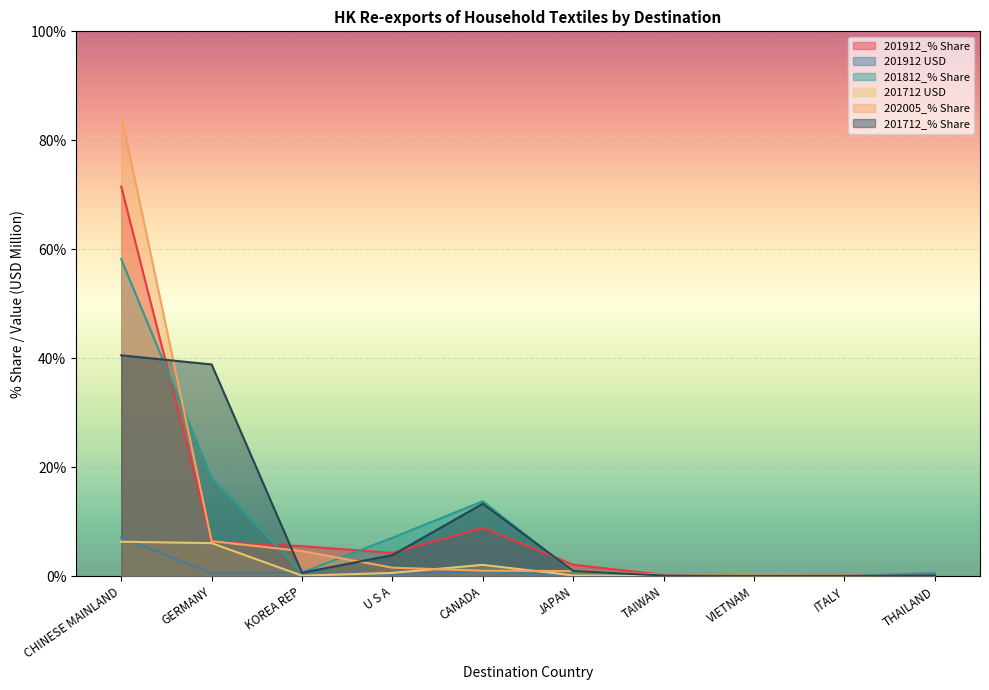

Where is the first local maximum for 201812_% Share?

CANADA